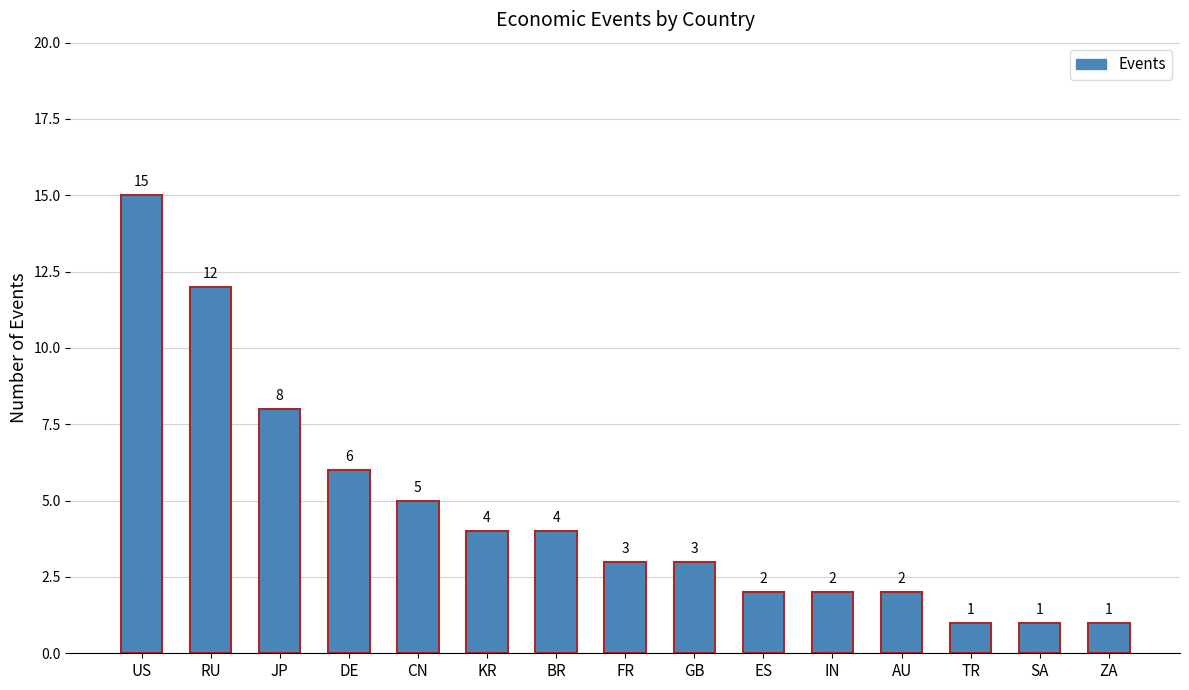

The value at GB is 2. True or false?

False